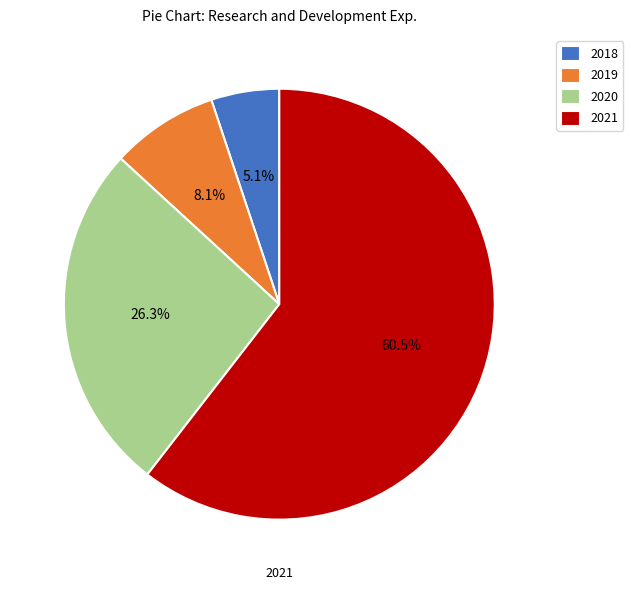

Which slice is the smallest?

2018